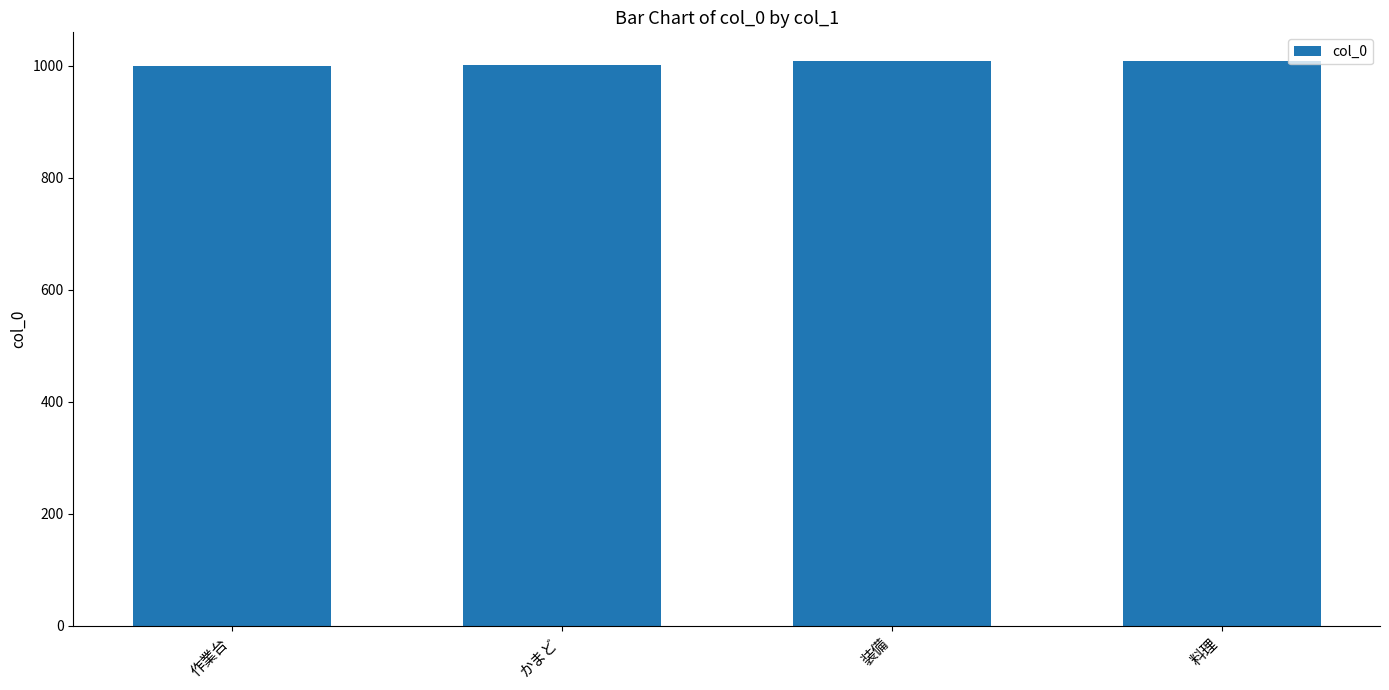

What is the maximum value shown in the chart?

1009